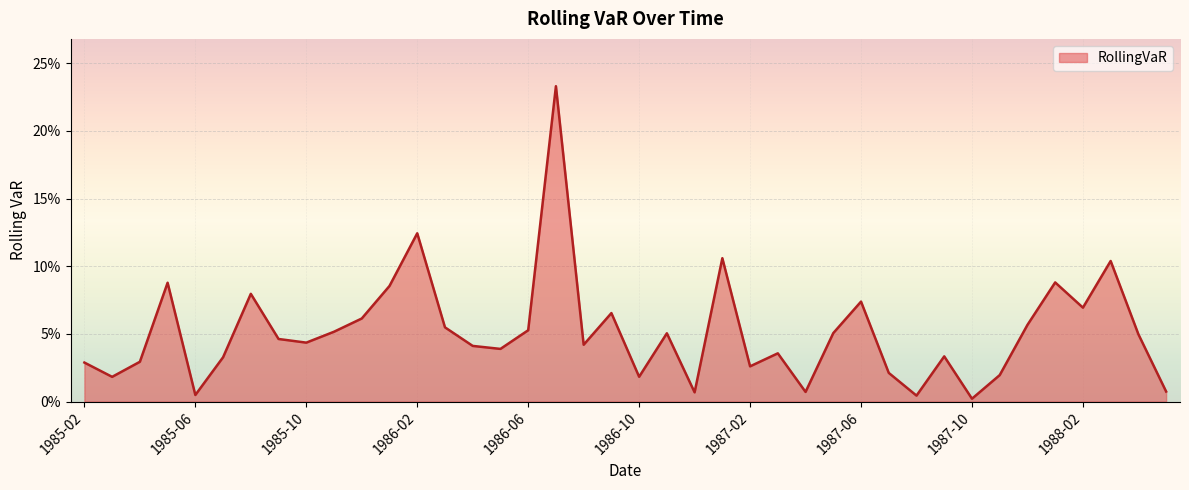

Reading left to right, transcribe all the data shown in this chart.

1985-02=0.0	1985-03=0.0	1985-04=0.0	1985-05=0.1	1985-06=0.0	1985-07=0.0	1985-08=0.1	1985-09=0.0	1985-10=0.0	1985-11=0.1	1985-12=0.1	1986-01=0.1	1986-02=0.1	1986-03=0.1	1986-04=0.0	1986-05=0.0	1986-06=0.1	1986-07=0.2	1986-08=0.0	1986-09=0.1	1986-10=0.0	1986-11=0.1	1986-12=0.0	1987-01=0.1	1987-02=0.0	1987-03=0.0	1987-04=0.0	1987-05=0.1	1987-06=0.1	1987-07=0.0	1987-08=0.0	1987-09=0.0	1987-10=0.0	1987-11=0.0	1987-12=0.1	1988-01=0.1	1988-02=0.1	1988-03=0.1	1988-04=0.0	1988-05=0.0